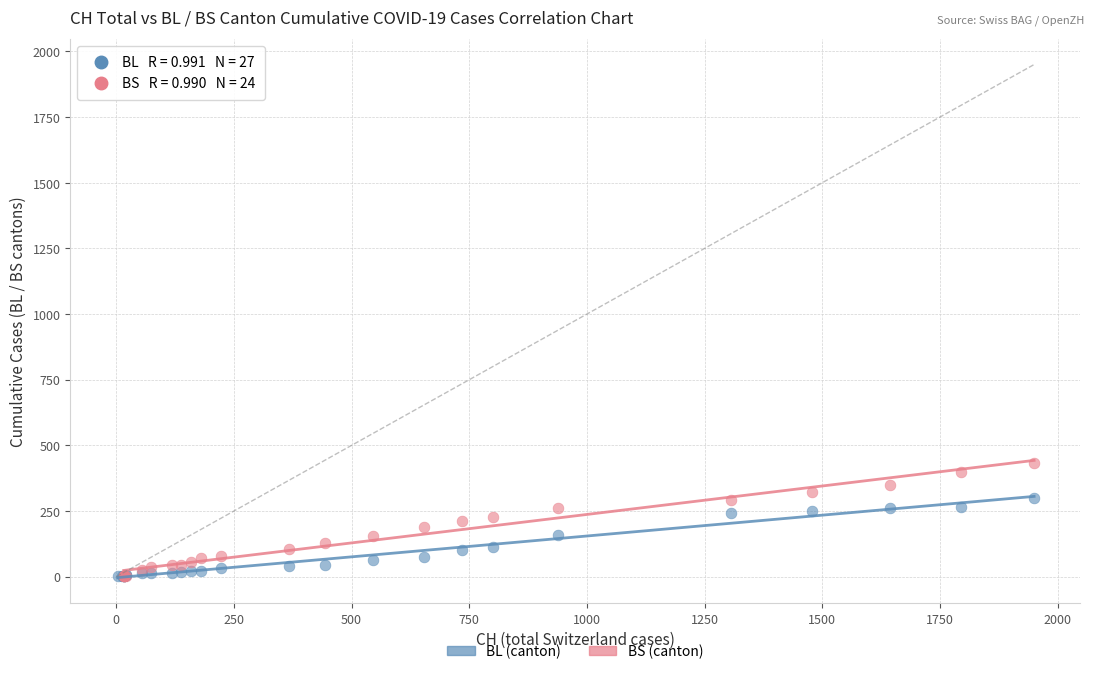

Which series reaches the maximum Y coordinate?

BS (canton)